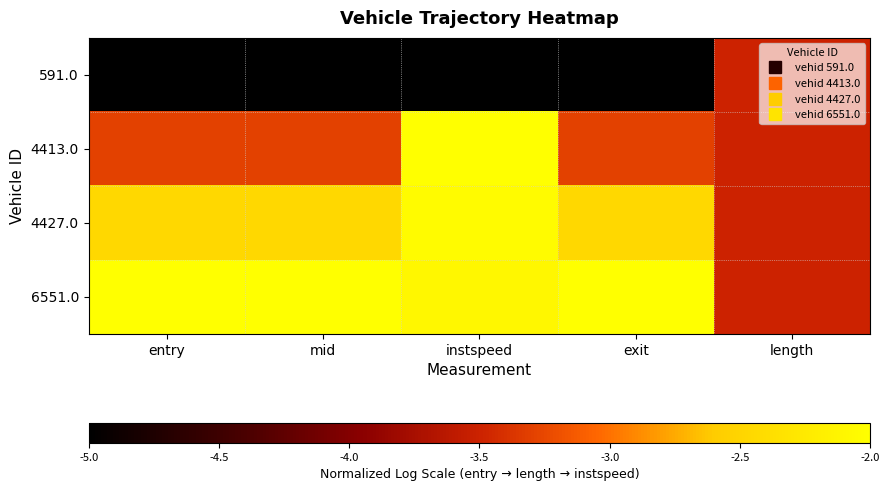

Reading left to right, extract all data points from this chart.

591.0: entry=-5.0	mid=-5.0	instspeed=-5.0	exit=-5.0	length=-3.5
4413.0: entry=-3.3	mid=-3.3	instspeed=-2.0	exit=-3.3	length=-3.5
4427.0: entry=-2.5	mid=-2.5	instspeed=-2.1	exit=-2.5	length=-3.5
6551.0: entry=-2.0	mid=-2.0	instspeed=-2.1	exit=-2.0	length=-3.5